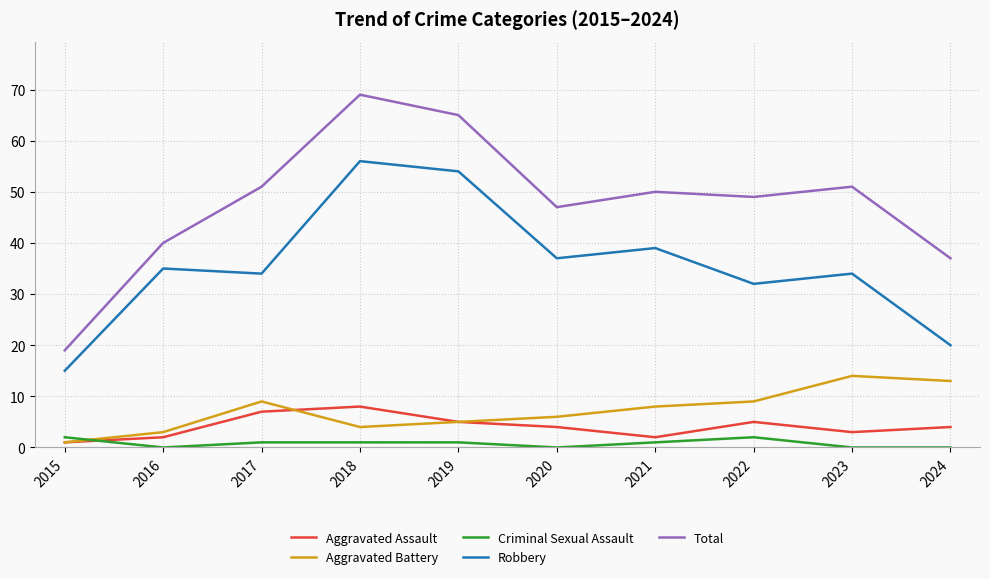

At which label does Total first exceed 50?

2017